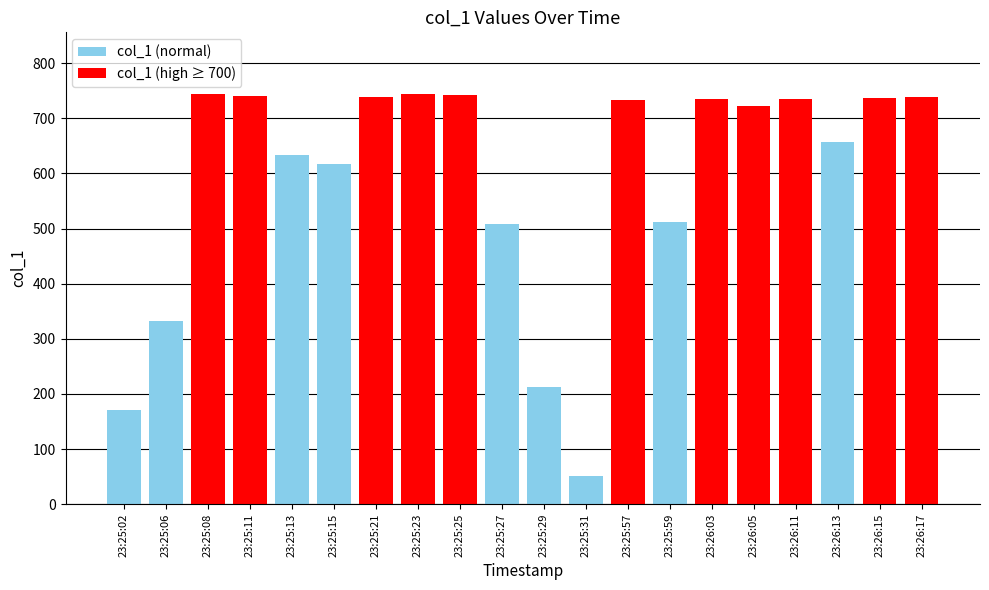

How many bars are there in total?

20